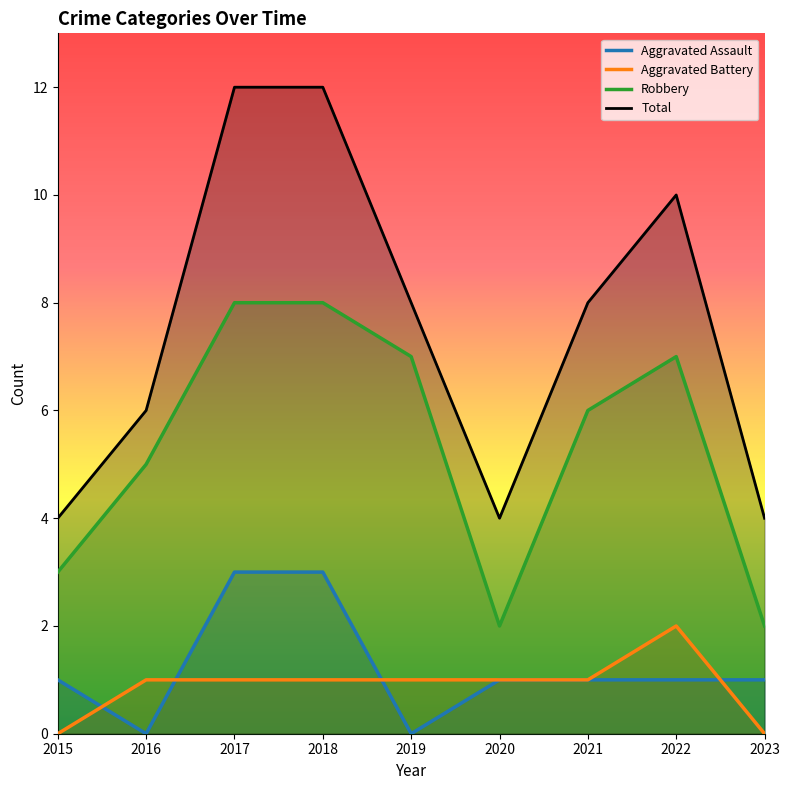

Reading right to left, what are all the values shown in this chart?

Aggravated Assault: 1	1	1	1	0	3	3	0	1
Aggravated Battery: 0	2	1	1	1	1	1	1	0
Robbery: 2	7	6	2	7	8	8	5	3
Total: 4	10	8	4	8	12	12	6	4